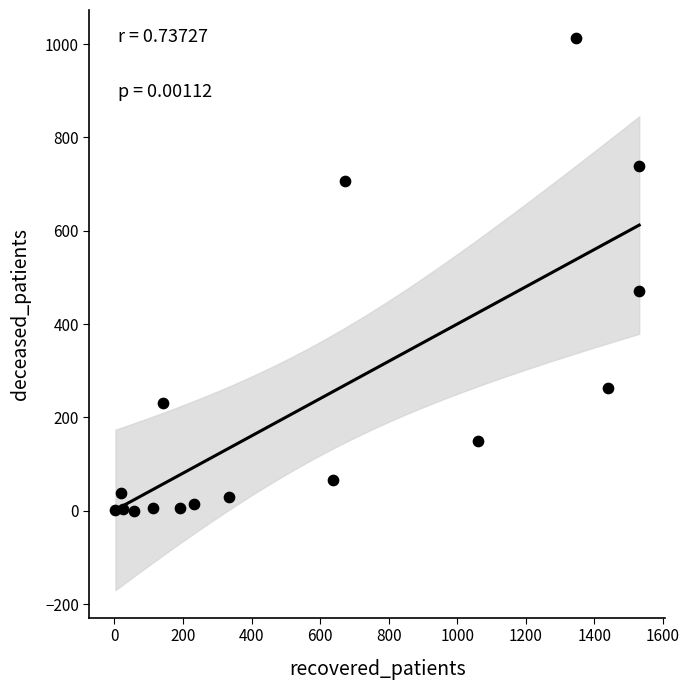

What Y value in the scatter plot is closest to 507?

470